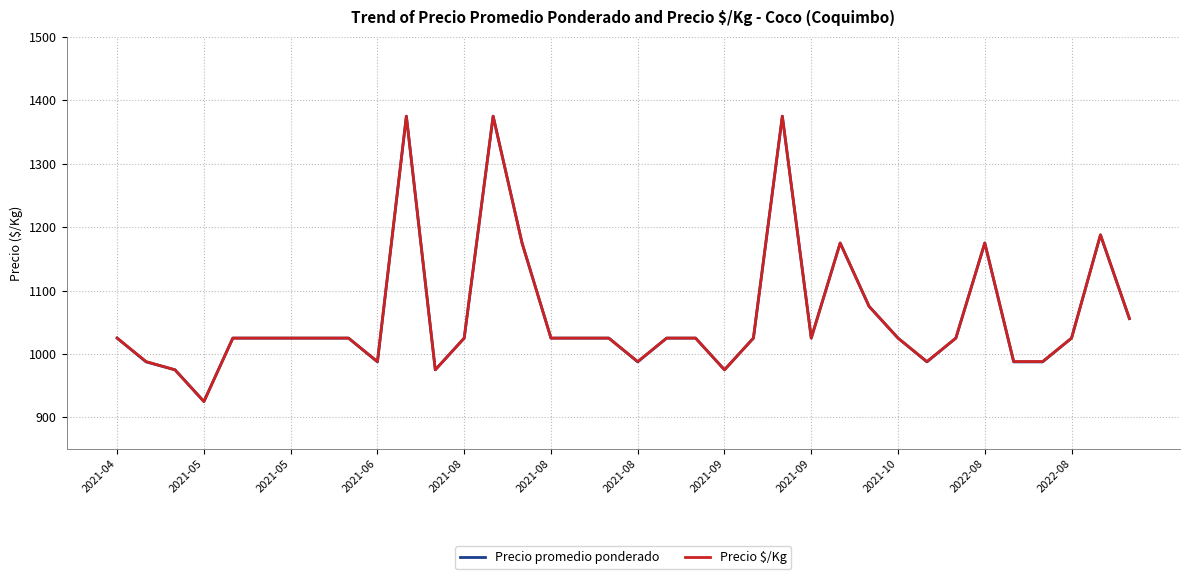

What is the highest value of the Precio promedio ponderado series?

1375.0